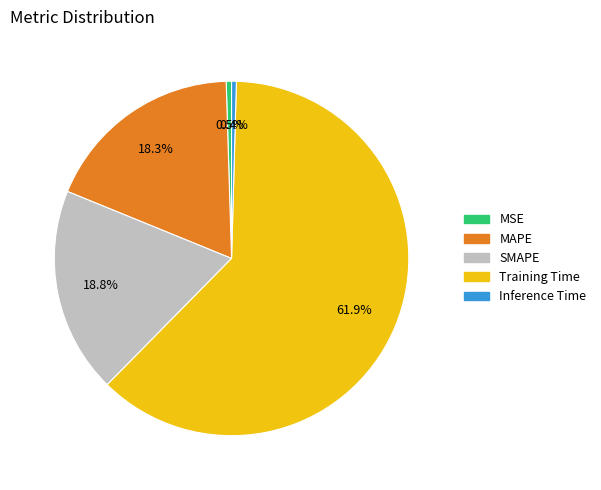

The MAPE slice represents 18% of the pie. True or false?

True